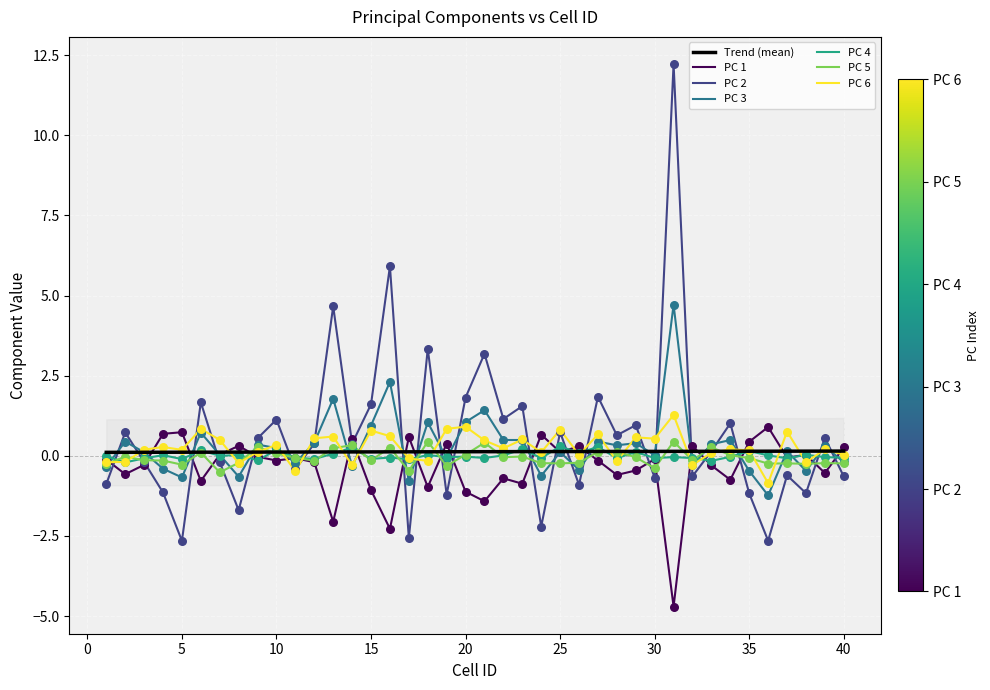

What is the total value across all series at 34?

1.0